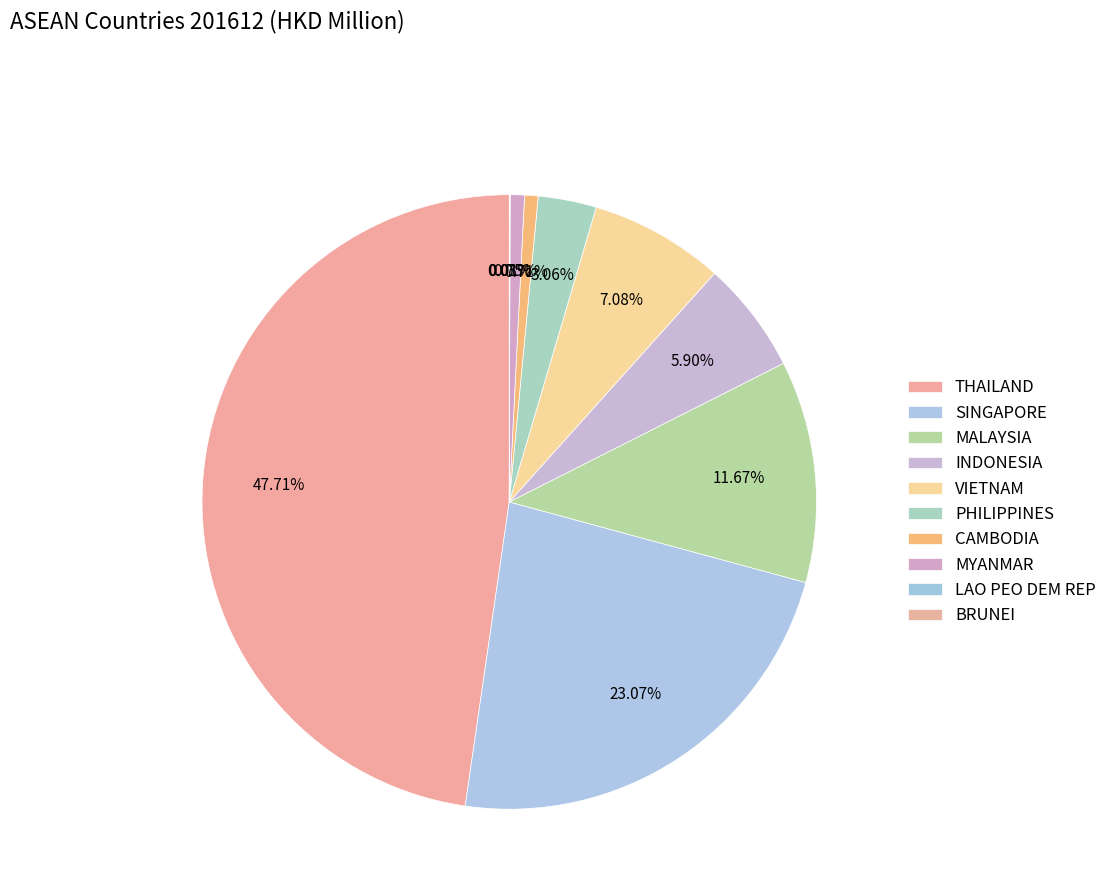

Is it true that THAILAND is 48% of the pie?

True